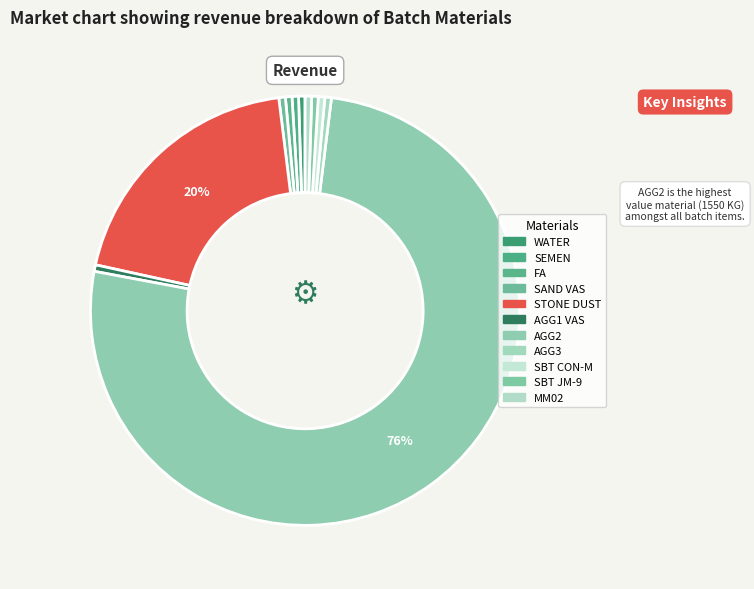

Which category has the smallest portion of the pie?

WATER